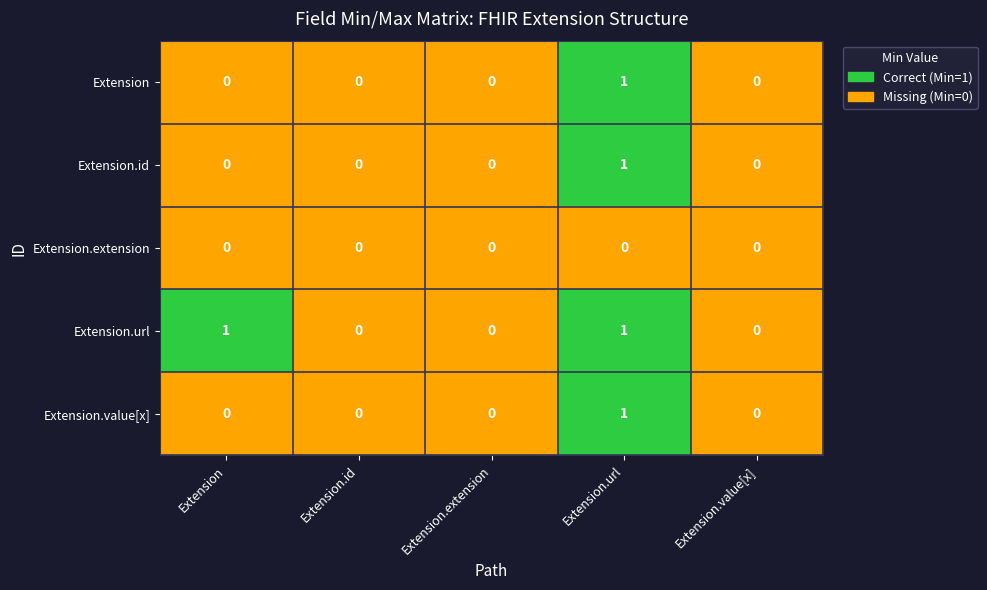

At which label does Extension.id reach its peak?

Extension.url